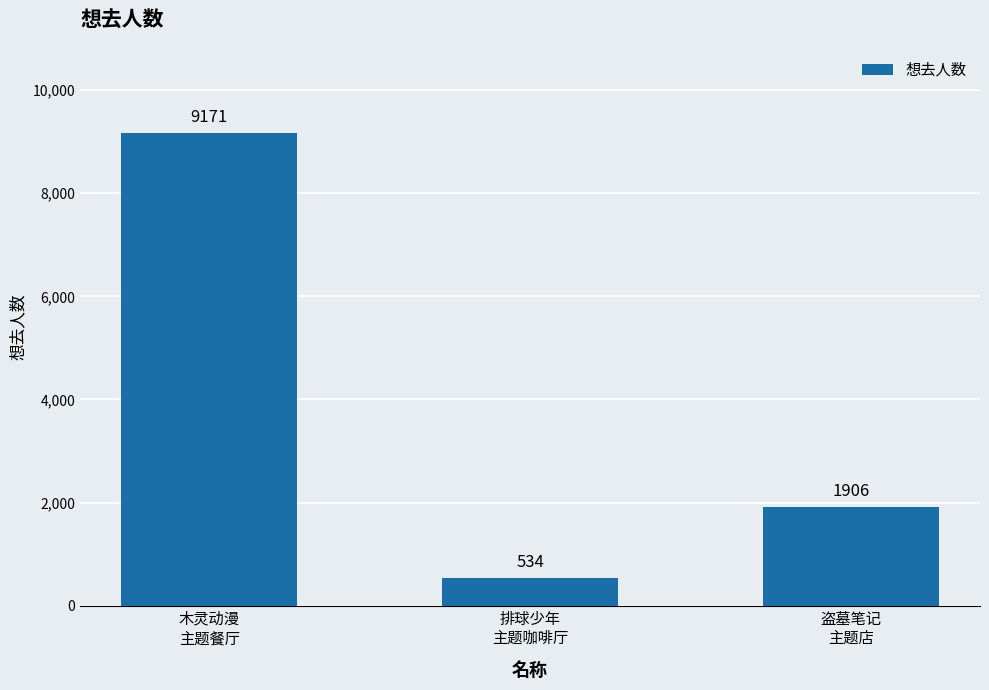

Where is the data nearest to the value 4852?

盗墓笔记
主题店